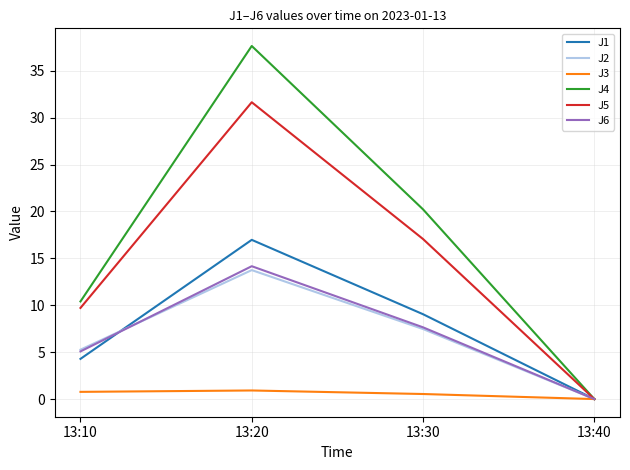

Which category has the lowest value across all series?

13:40